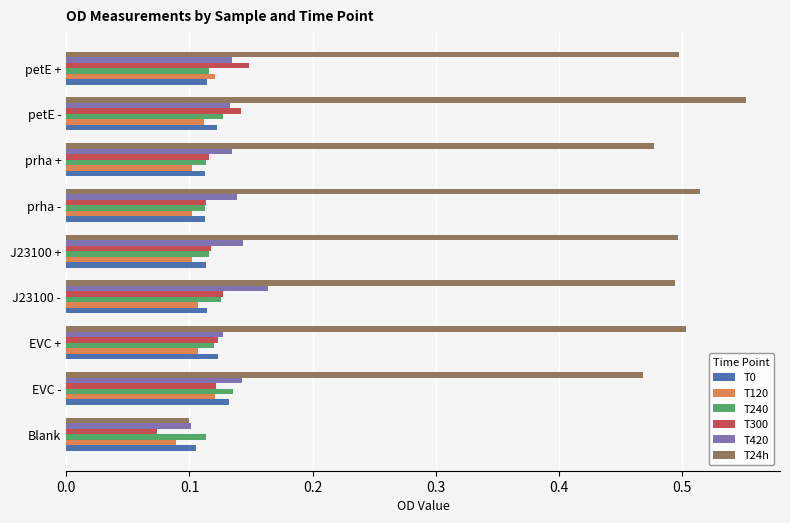

At how many categories does at least one series exceed 0?

9